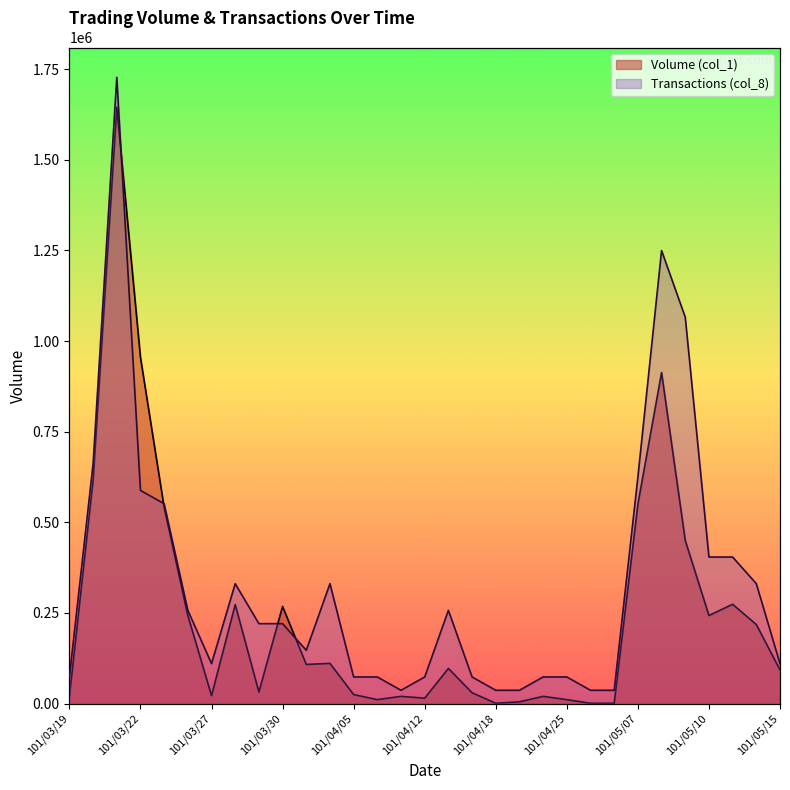

What is the total value across all series at 101/04/16?

103500.0